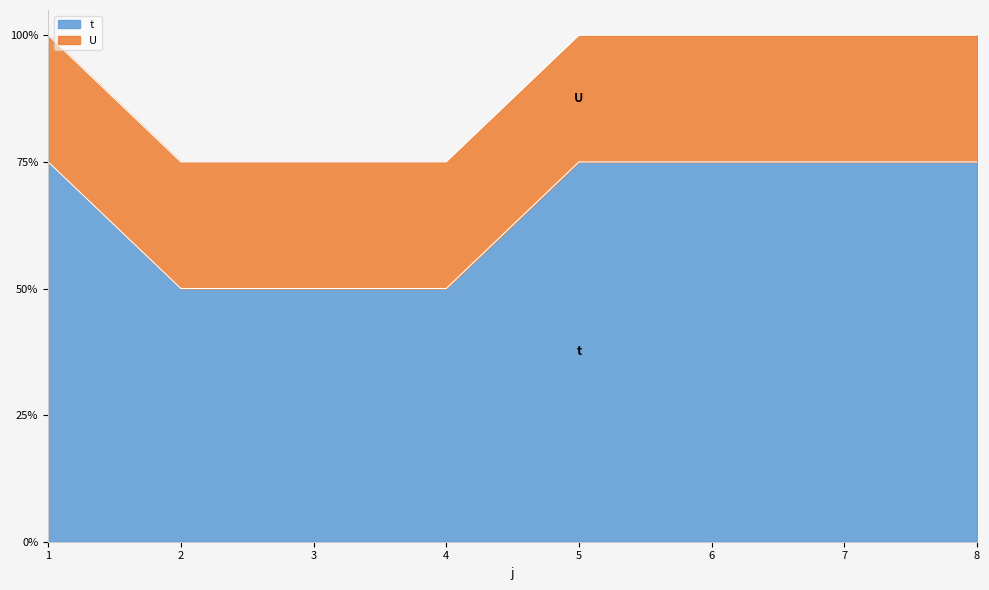

List the labels in order of value, largest first.

1, 5, 6, 7, 8, 2, 3, 4